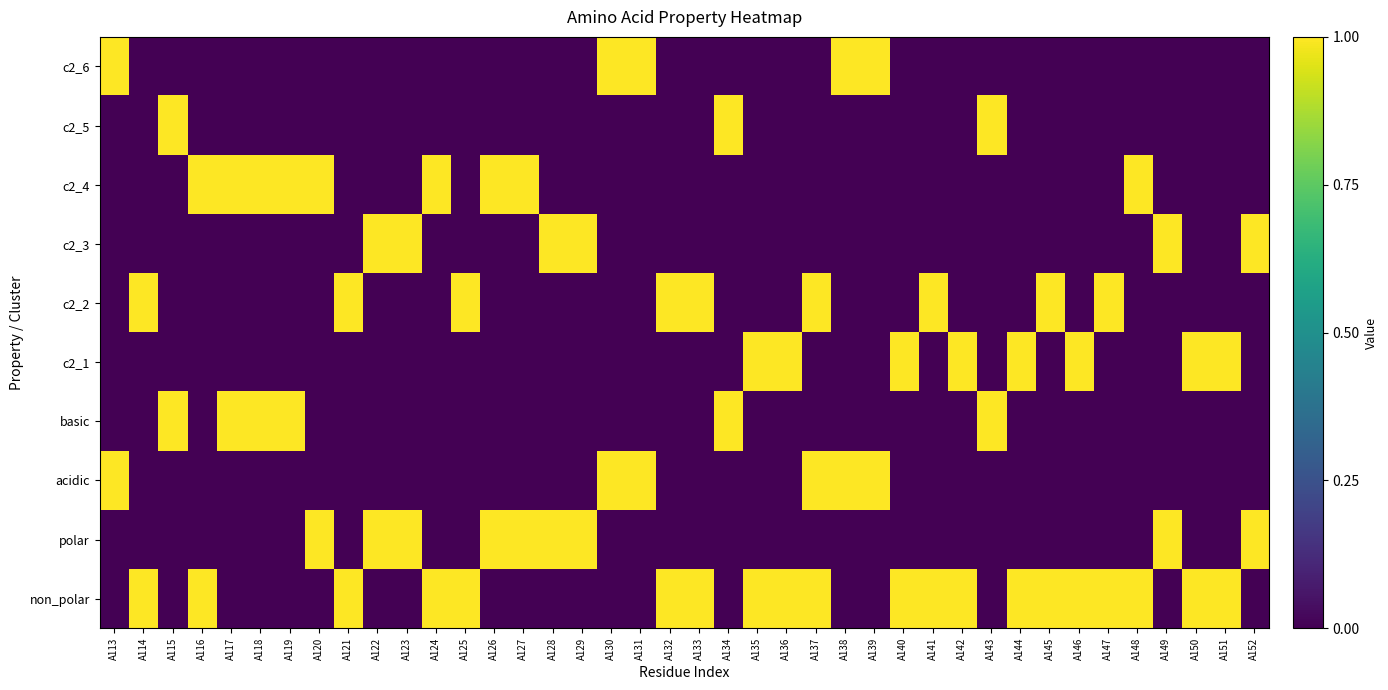

Which series has the largest range (max minus min)?

non_polar